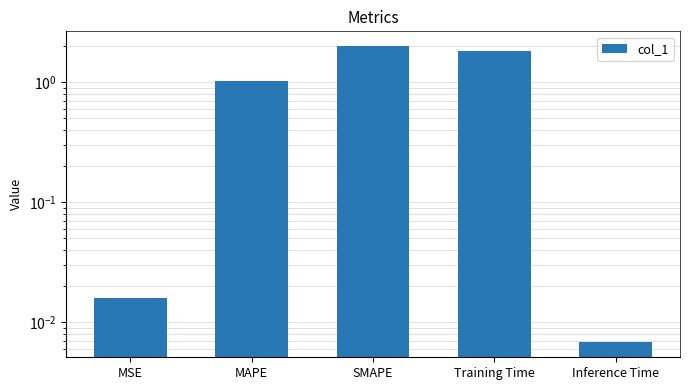

True or false: the data shows 0.0 at MSE.

False